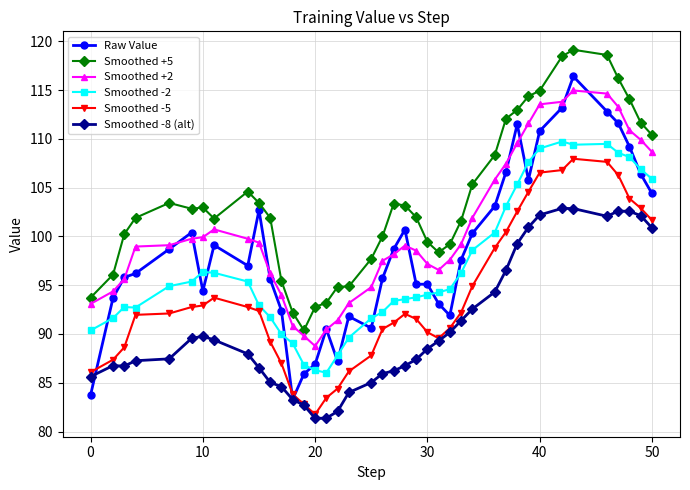

What is the maximum value for Smoothed -8 (alt)?

102.9